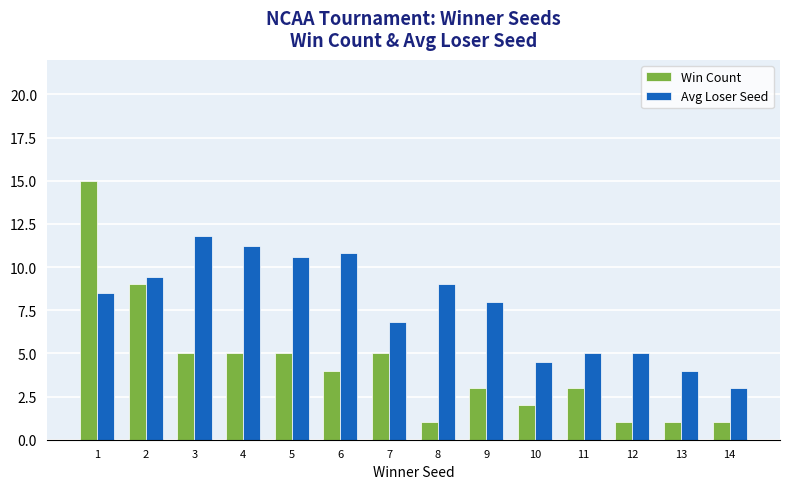

What are all the series names shown in the legend?

Win Count, Avg Loser Seed